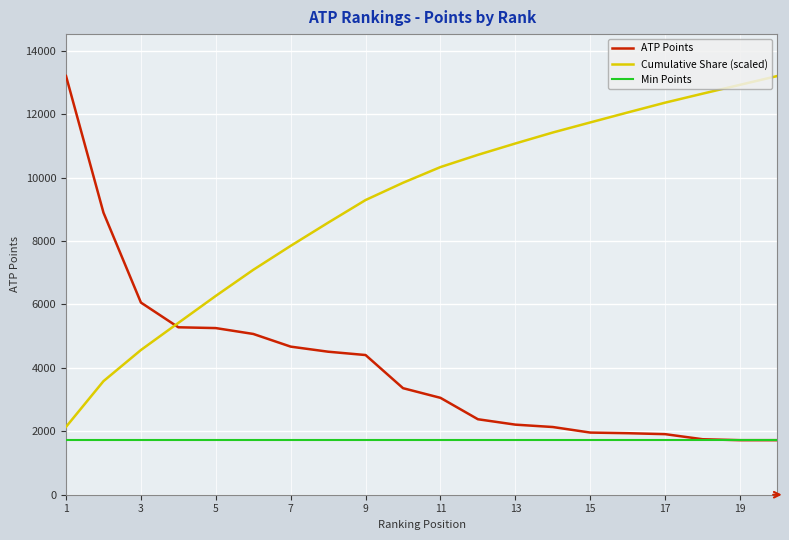

Which series has the largest range (max minus min)?

ATP Points